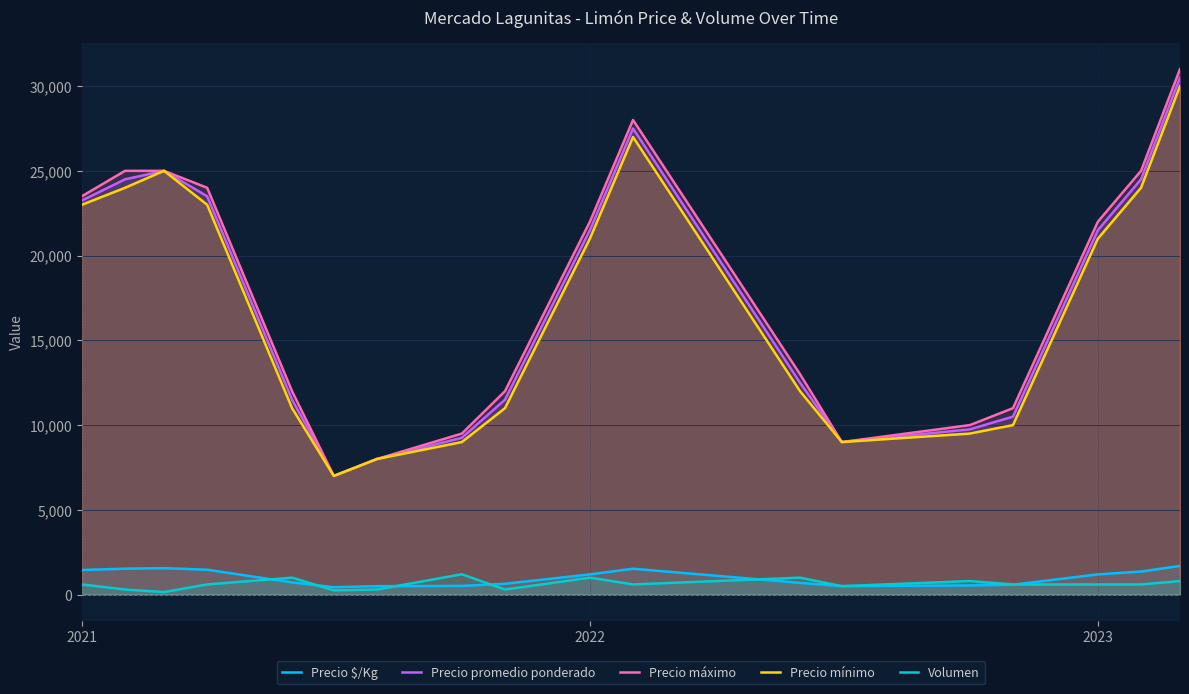

True or false: Precio mínimo and Precio $/Kg intersect in this chart.

False